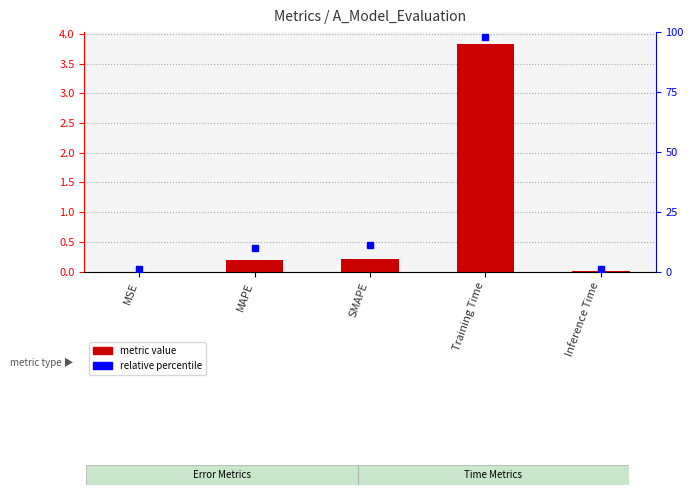

Reading right to left, extract all data points from this chart.

Inference Time=0.0	Training Time=3.8	SMAPE=0.2	MAPE=0.2	MSE=0.0